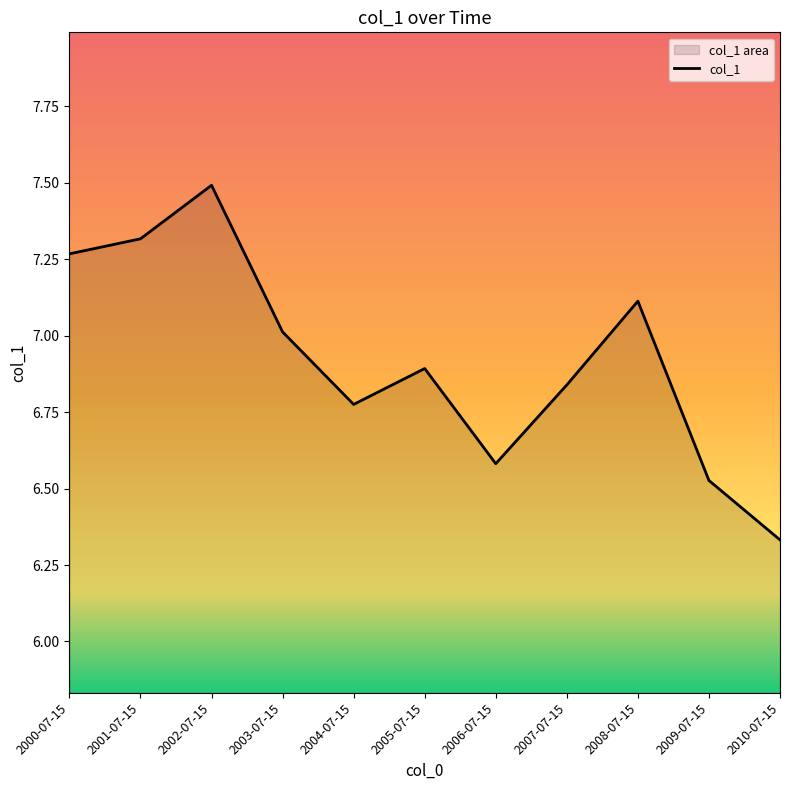

Which label corresponds to the largest value in the chart?

2002-07-15